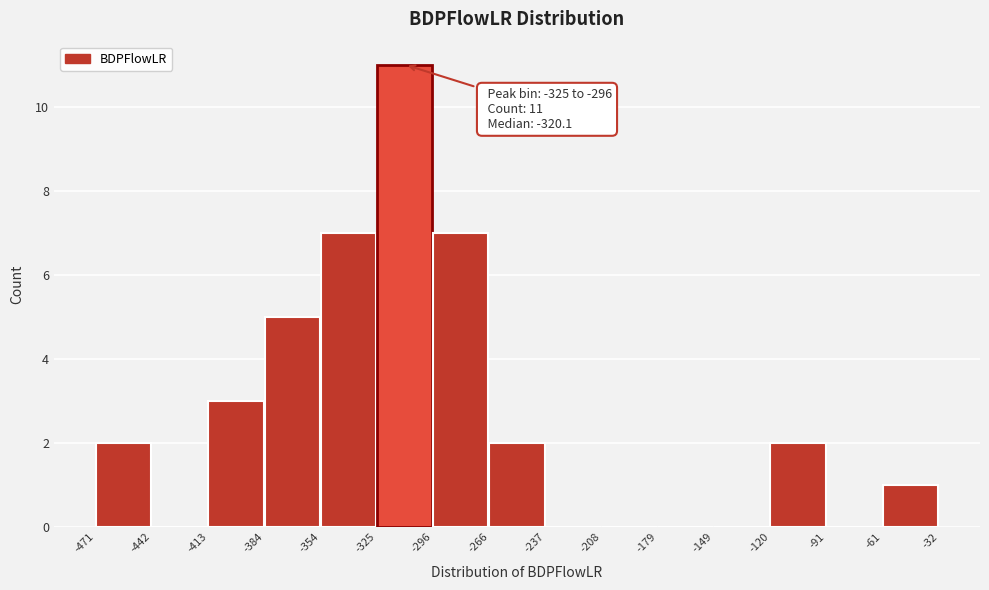

Over which range of the x-axis is the bar tallest?

-325 to -296